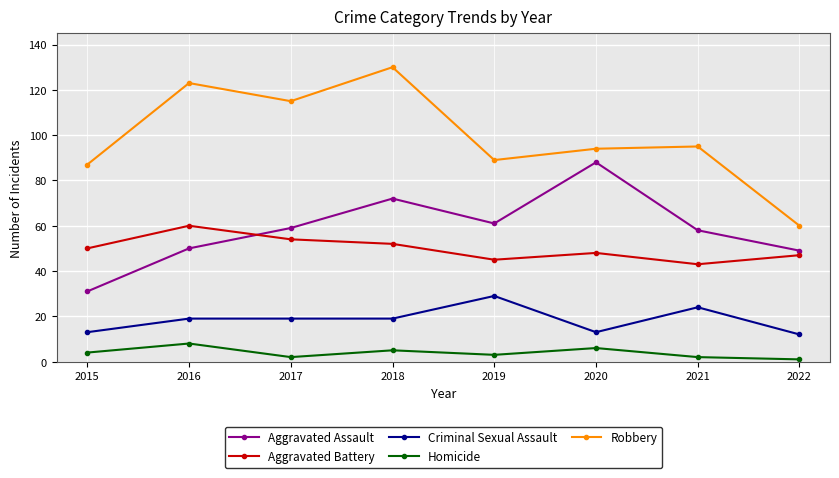

What is the difference between the Robbery values at 2018 and 2017?

15